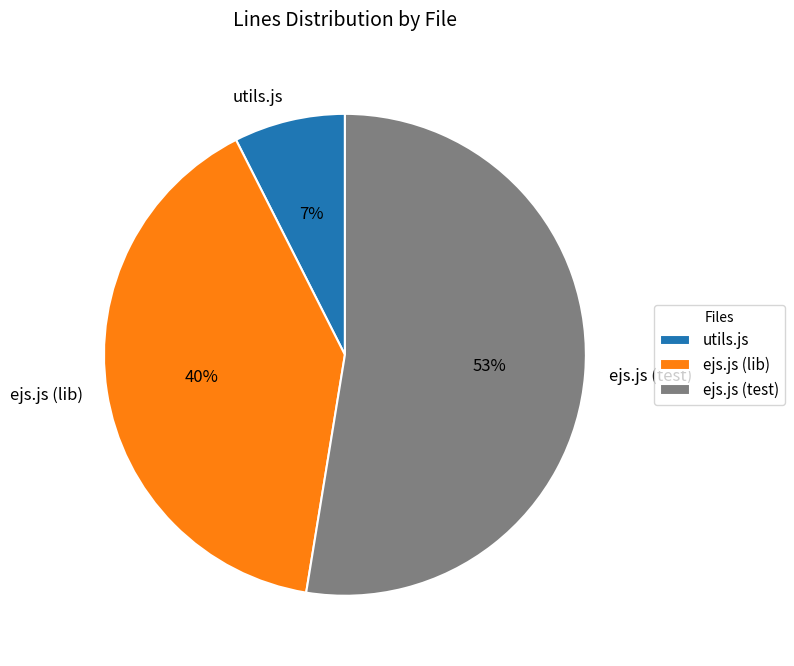

Combined, do ejs.js (lib) and ejs.js (test) account for over 50%?

Yes